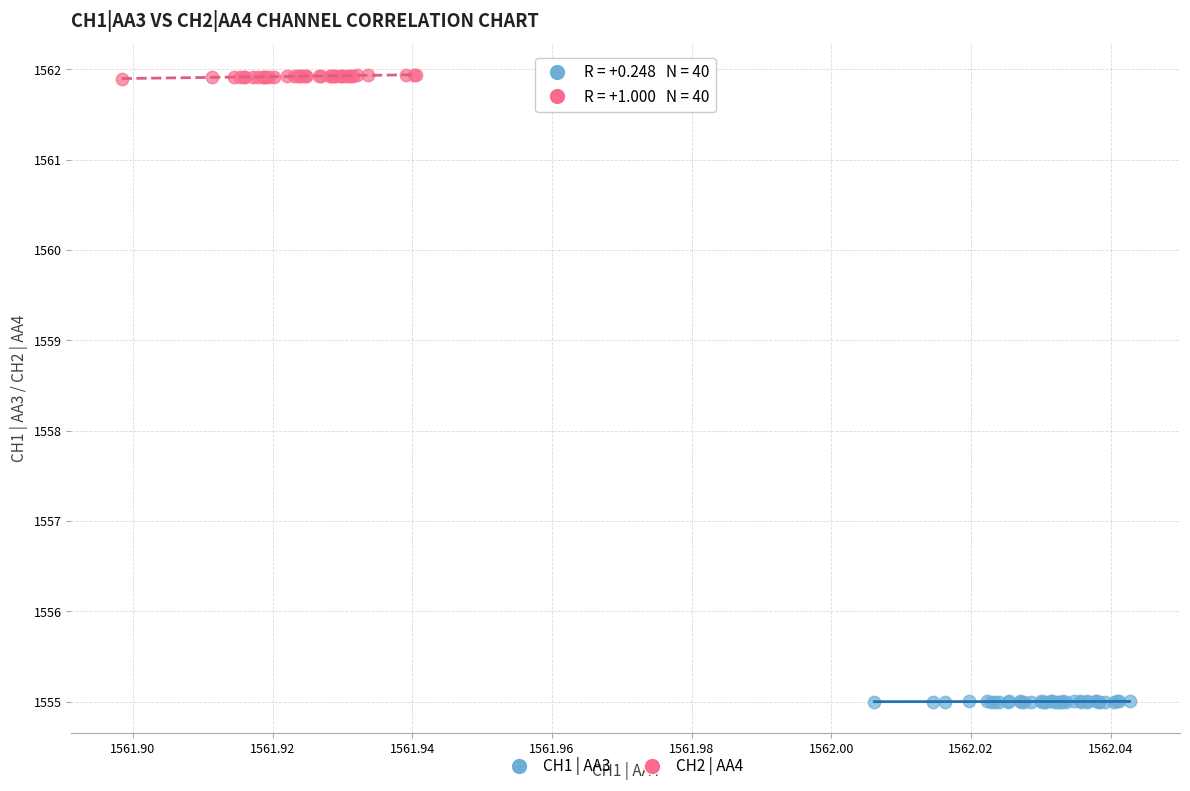

What are all the series names shown in the legend?

CH1 | AA3, CH2 | AA4